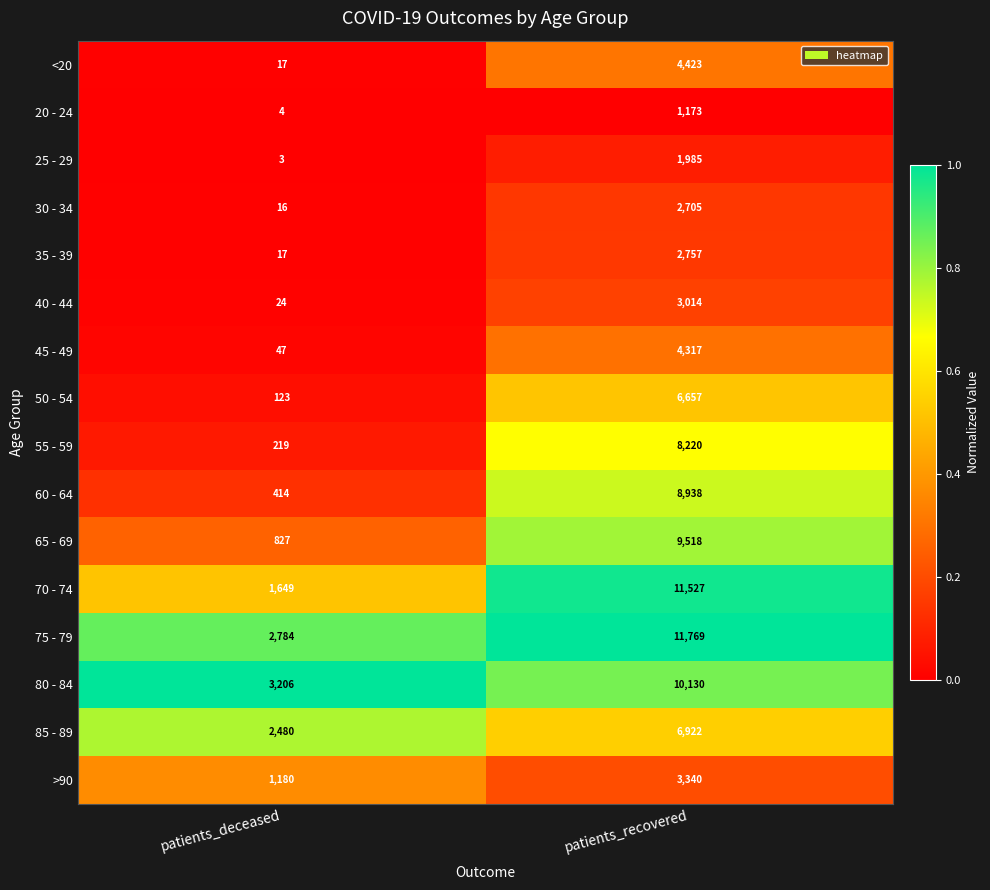

Is the value of 25 - 29 at patients_deceased greater than the value of 45 - 49 at patients_recovered?

No